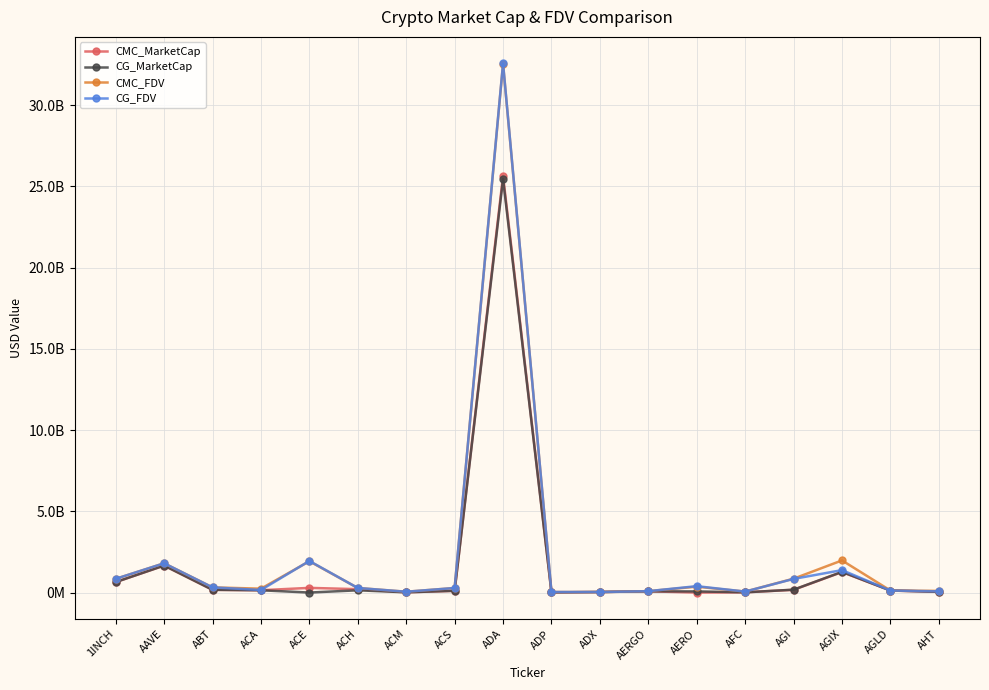

Which category has the highest value in the CMC_MarketCap series?

ADA